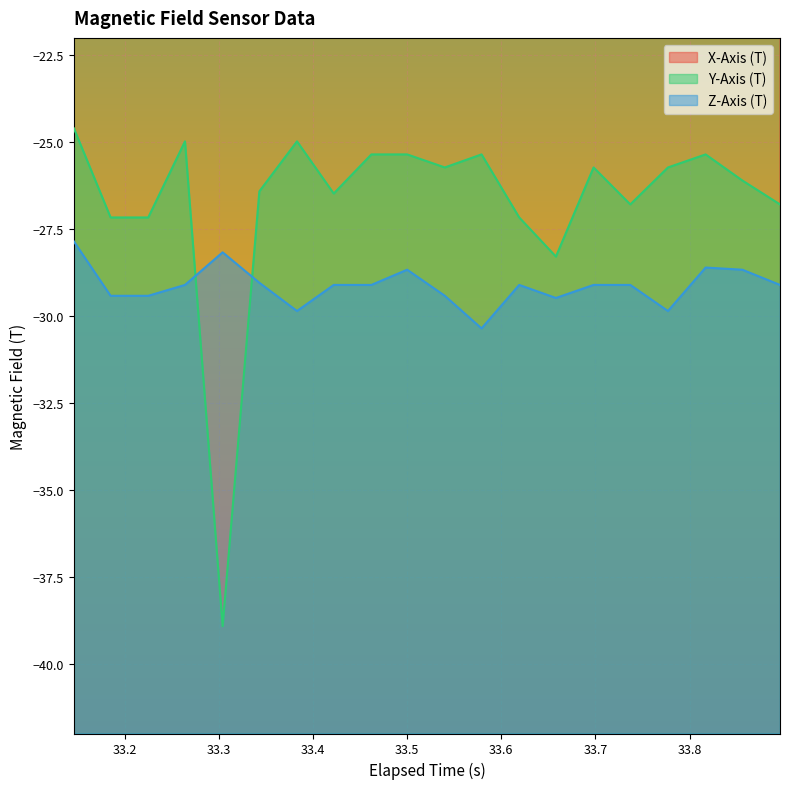

Reading right to left, list all the values displayed in this chart.

X-Axis (T): 33.896=-7.9	33.856=-7.9	33.817=-8.6	33.777=-9.0	33.736999999999995=-7.2	33.698=-8.6	33.658=-8.6	33.619=-9.0	33.579=-7.9	33.54=-9.0	33.5=-7.9	33.461999999999996=-7.9	33.422=-9.4	33.383=-8.3	33.343=-8.3	33.304=-7.5	33.264=-8.6	33.225=-8.6	33.185=-8.6	33.146=-8.3
Y-Axis (T): 33.896=-26.8	33.856=-26.1	33.817=-25.4	33.777=-25.7	33.736999999999995=-26.8	33.698=-25.7	33.658=-28.3	33.619=-27.2	33.579=-25.4	33.54=-25.7	33.5=-25.4	33.461999999999996=-25.4	33.422=-26.5	33.383=-25.0	33.343=-26.4	33.304=-38.9	33.264=-25.0	33.225=-27.2	33.185=-27.2	33.146=-24.6
Z-Axis (T): 33.896=-29.1	33.856=-28.7	33.817=-28.6	33.777=-29.9	33.736999999999995=-29.1	33.698=-29.1	33.658=-29.5	33.619=-29.1	33.579=-30.4	33.54=-29.4	33.5=-28.7	33.461999999999996=-29.1	33.422=-29.1	33.383=-29.9	33.343=-29.0	33.304=-28.2	33.264=-29.1	33.225=-29.4	33.185=-29.4	33.146=-27.9